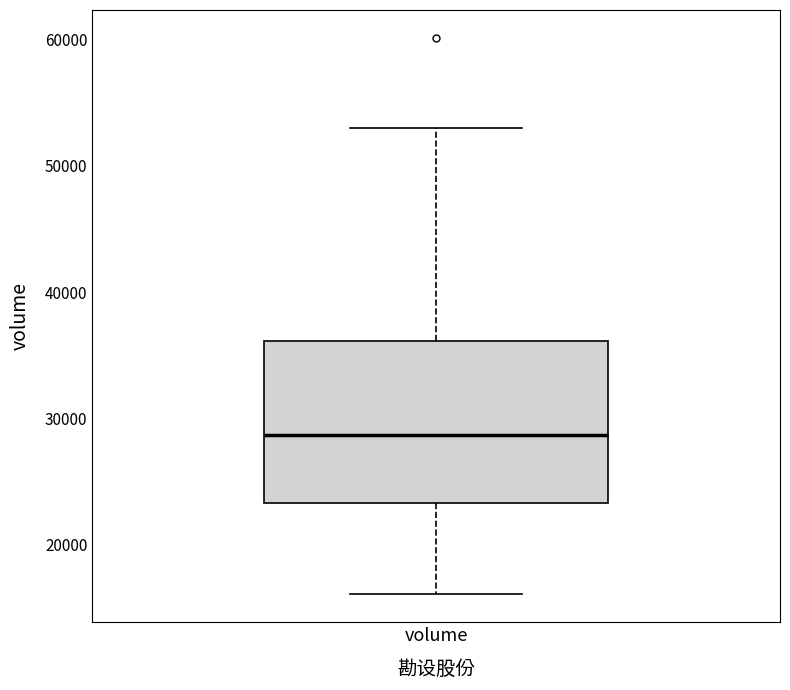

Read this box plot against the y-axis: the position of the median line, the range covered by the box, and the ends of both whiskers. The values are not printed on the chart, so give them approximately, as read against the axis.

median 29000, box 23000 to 36000, whiskers 16000 to 53000